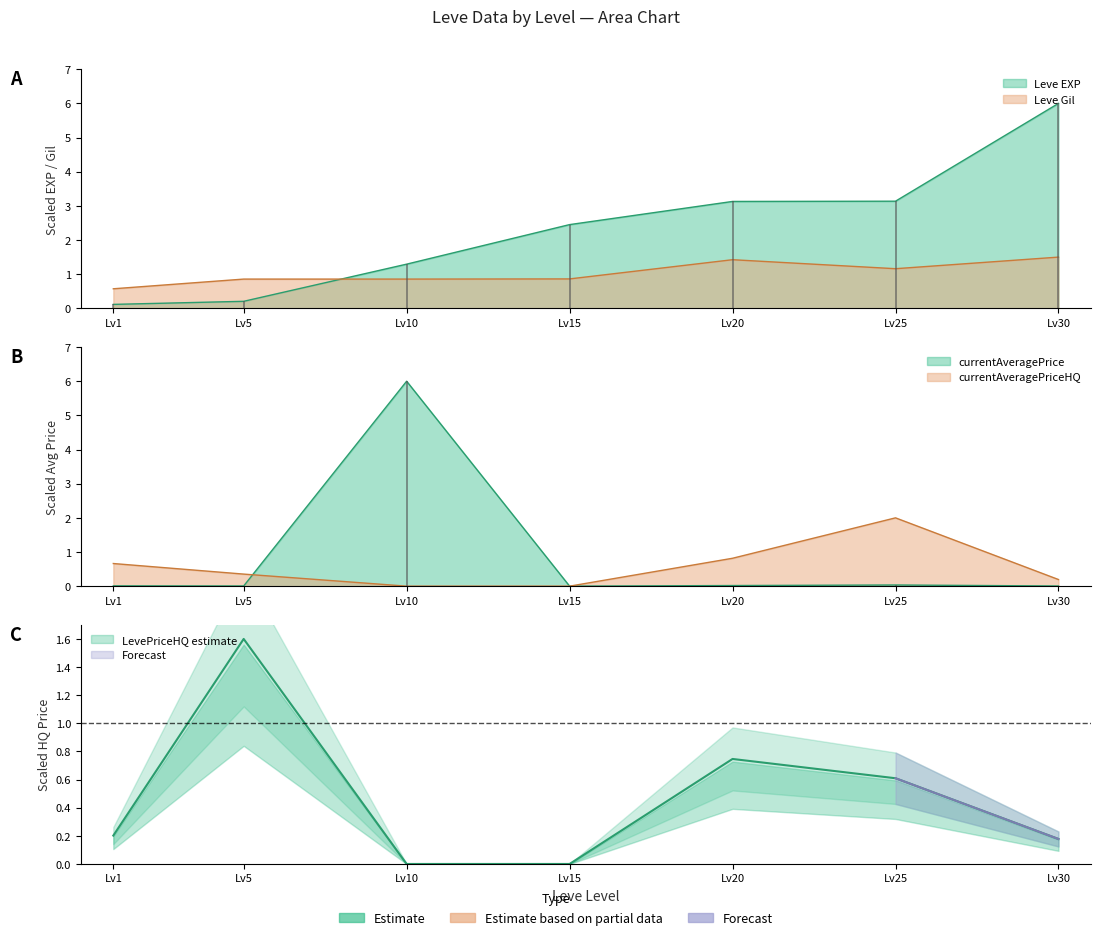

Where does the Leve EXP series first go above 2?

Lv15